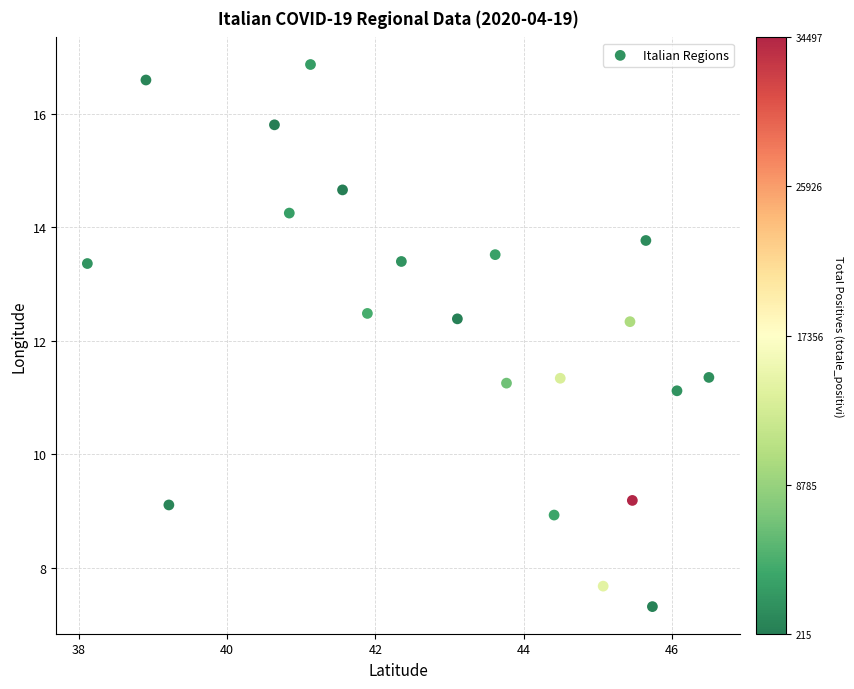

What is the range of X values (max minus min)?

8.4